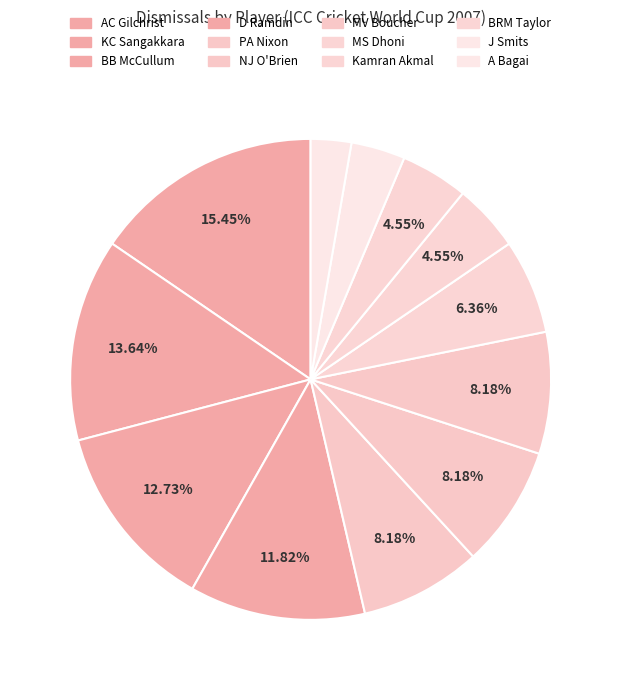

What percentage is the KC Sangakkara slice, to the nearest percent?

14%